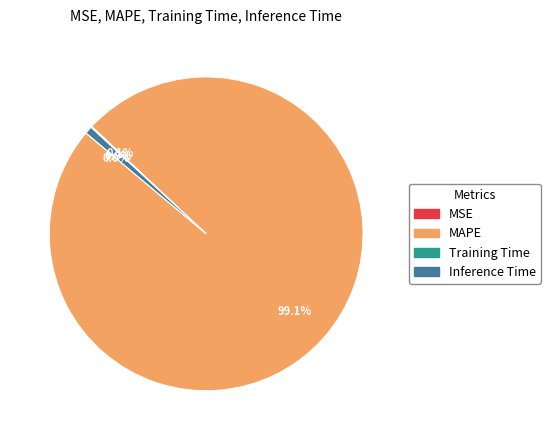

What portion of the pie excludes Inference Time?

99.2%